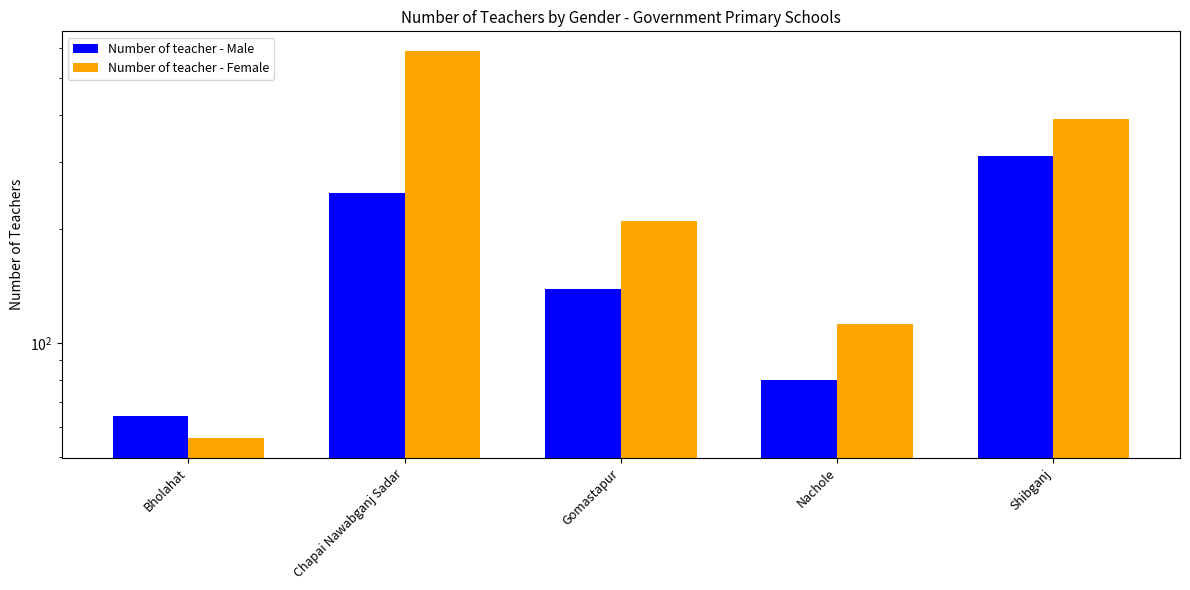

What are all the series names shown in the legend?

Number of teacher - Male, Number of teacher - Female